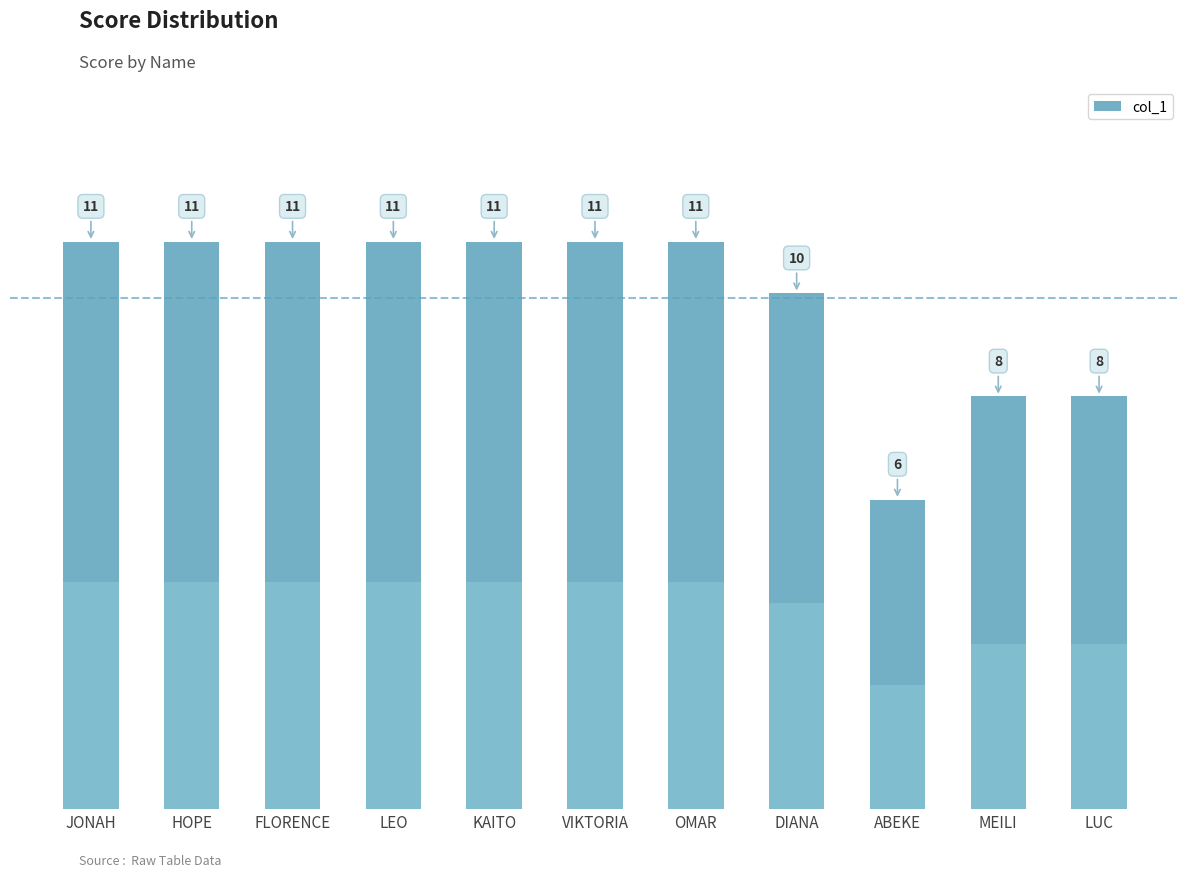

List the labels in order of value, smallest first.

ABEKE, MEILI, LUC, DIANA, JONAH, HOPE, FLORENCE, LEO, KAITO, VIKTORIA, OMAR